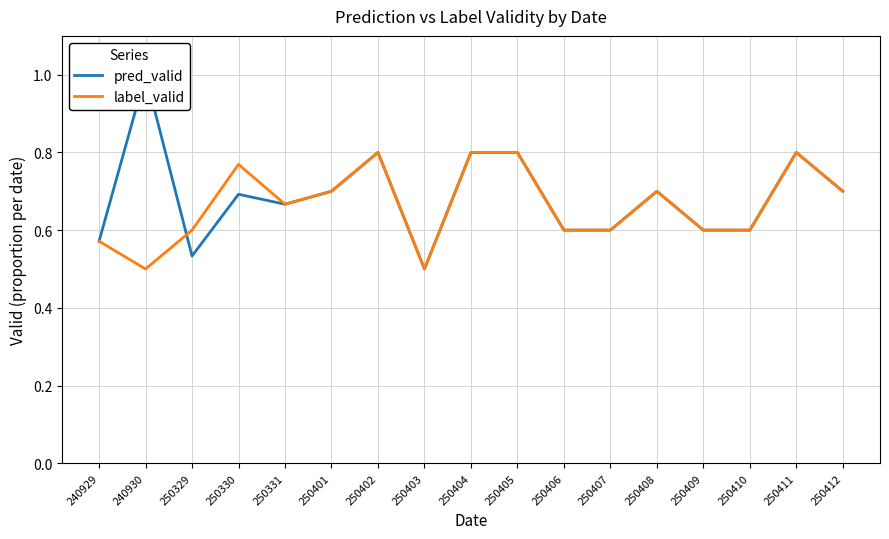

Does the chart display data point markers on the line(s)?

No